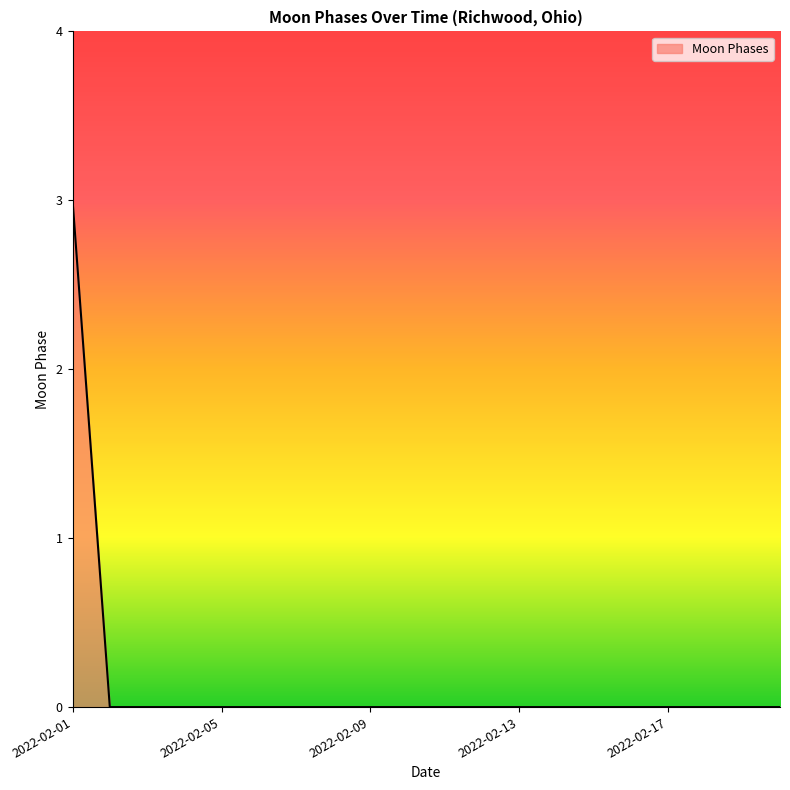

Count the number of categories in the chart.

20